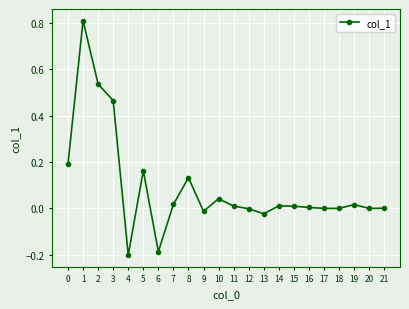

What is the greatest value displayed?

0.8